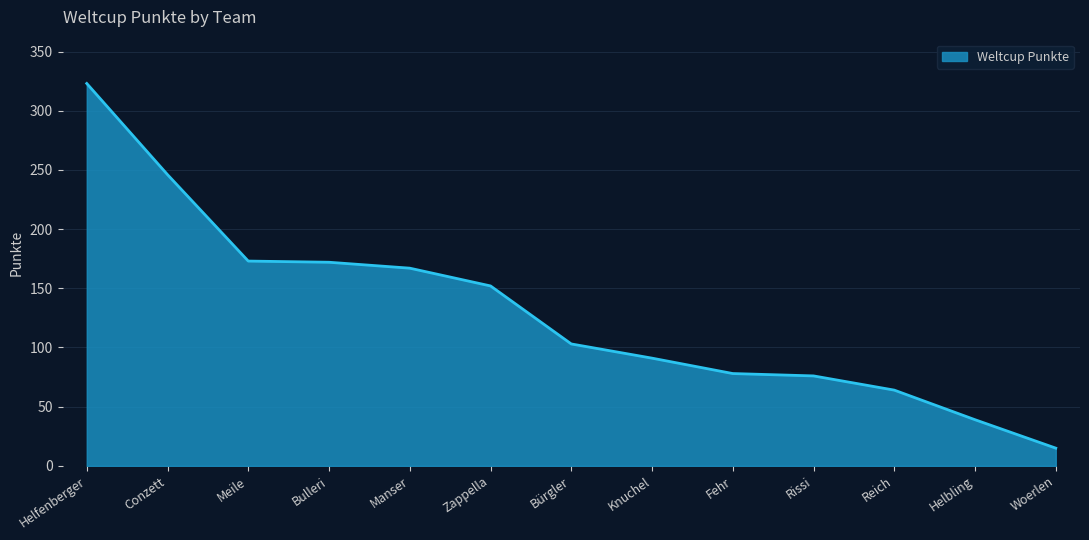

The chart shows a value of 28 at Rissi. True or false?

False